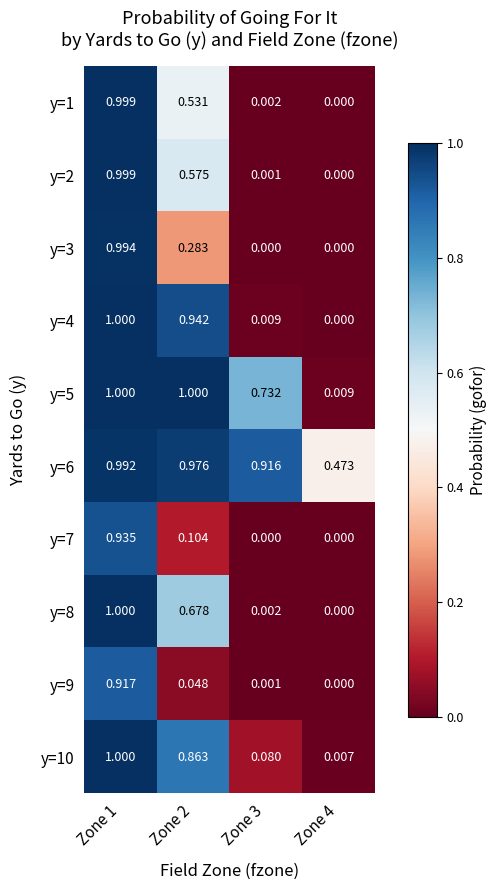

Is the value of y=6 at Zone 3 greater than the value of y=9 at Zone 2?

Yes